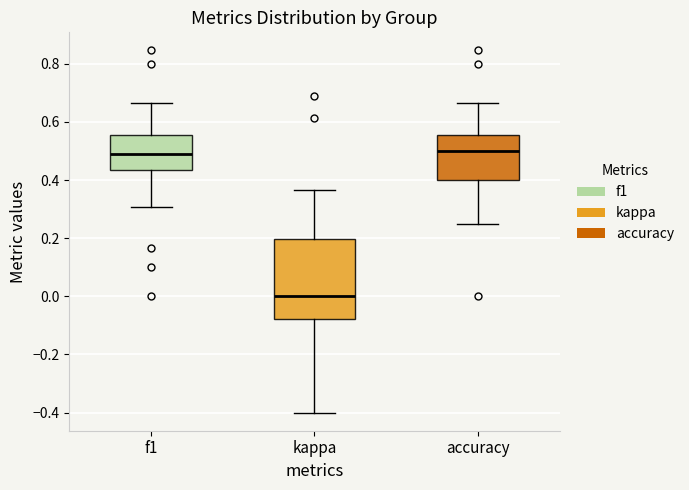

Reading left to right, transcribe this box plot: for each box, give where its median line is, the range the box spans, and where its two whiskers end, as read against the y-axis. The values are not printed on the chart, so give them approximately, as read against the axis.

f1: median 0.48, box 0.44 to 0.56, whiskers 0.30 to 0.66
kappa: median 0.00, box -0.08 to 0.20, whiskers -0.40 to 0.36
accuracy: median 0.50, box 0.40 to 0.56, whiskers 0.26 to 0.66